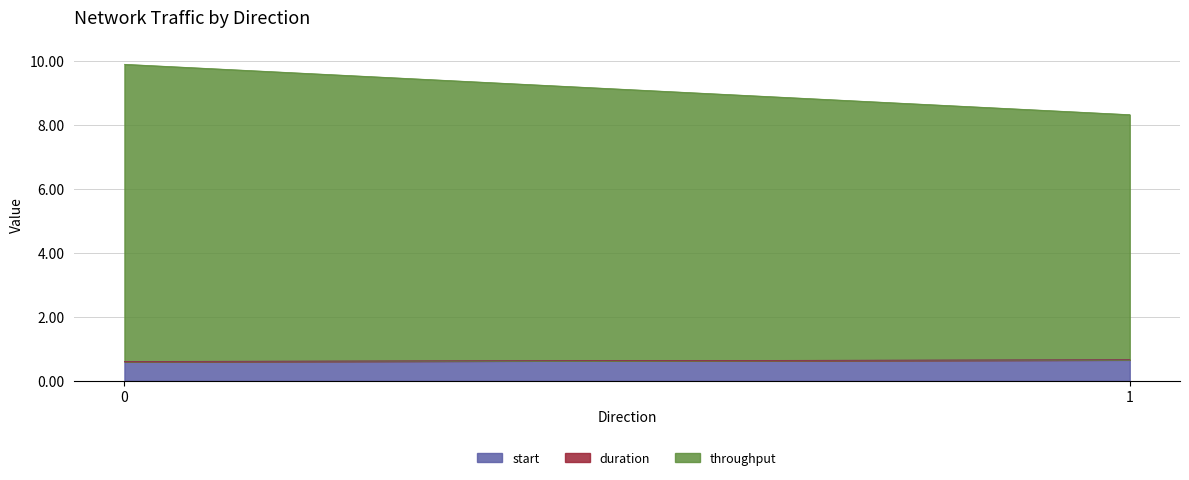

Which series has the largest total across all categories?

throughput